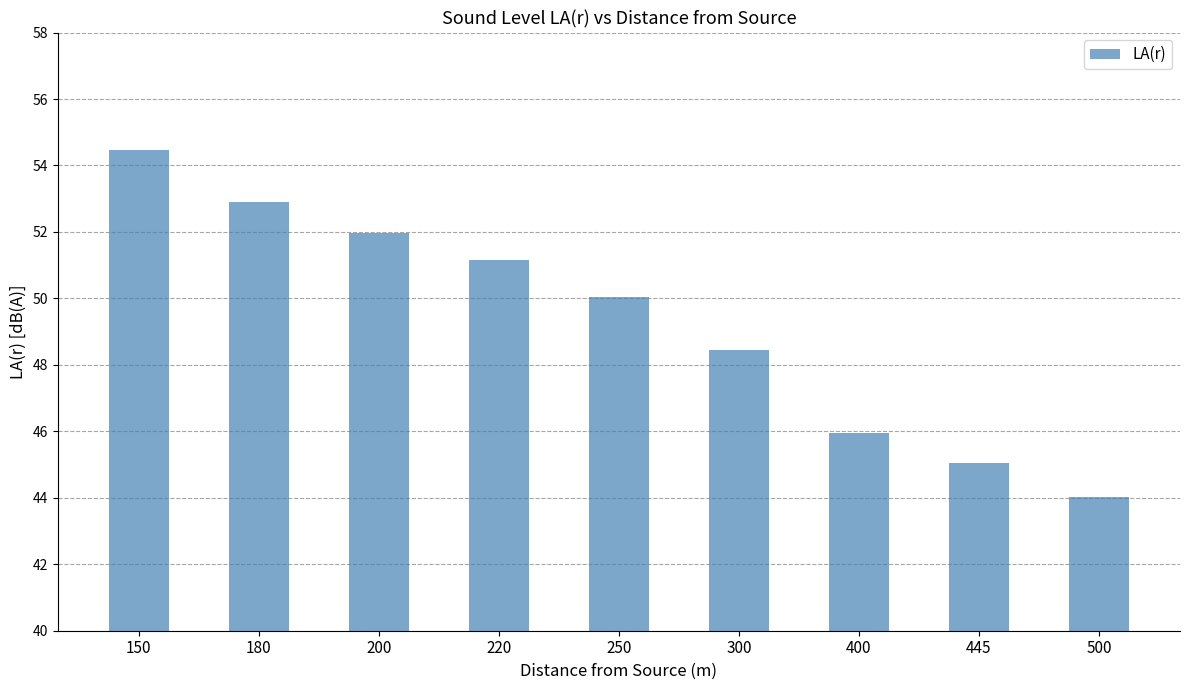

Which label corresponds to the smallest value in the chart?

500